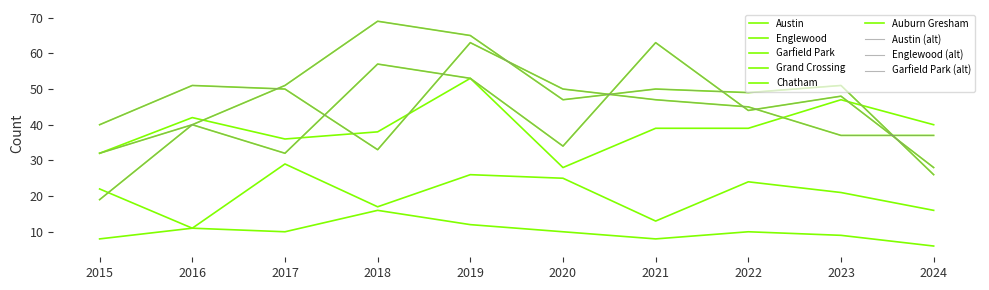

At 2024, list the series in order from largest to smallest.

Grand Crossing, Englewood, Austin, Garfield Park, Chatham, Auburn Gresham